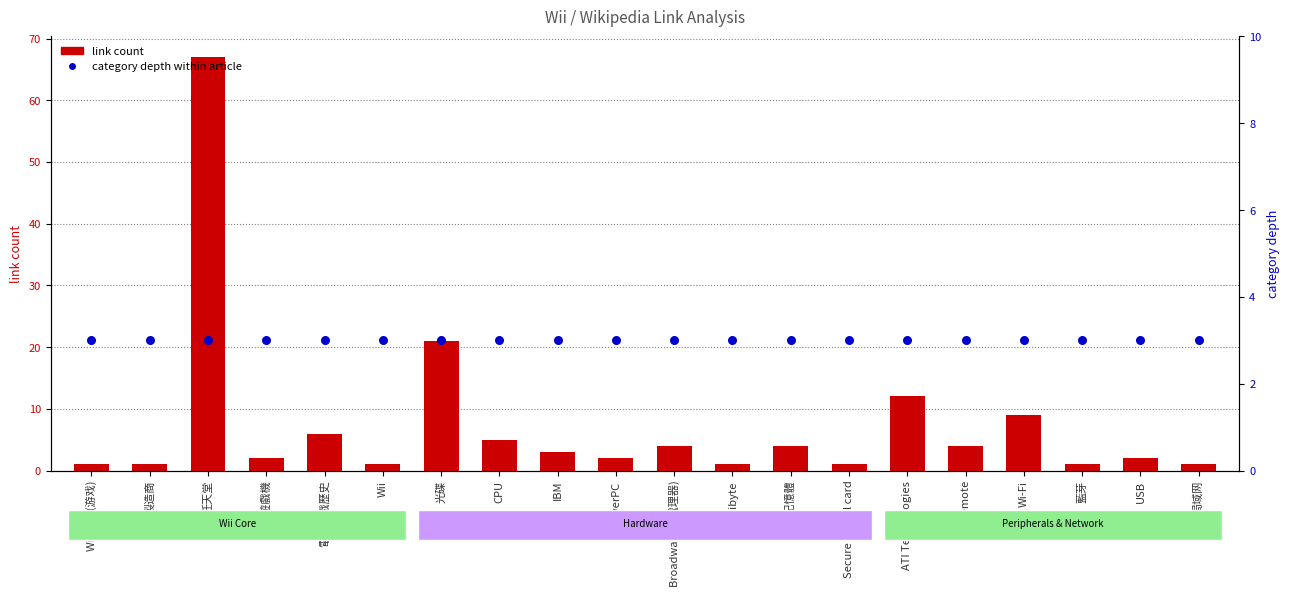

What is the total value across all series at PowerPC?

5